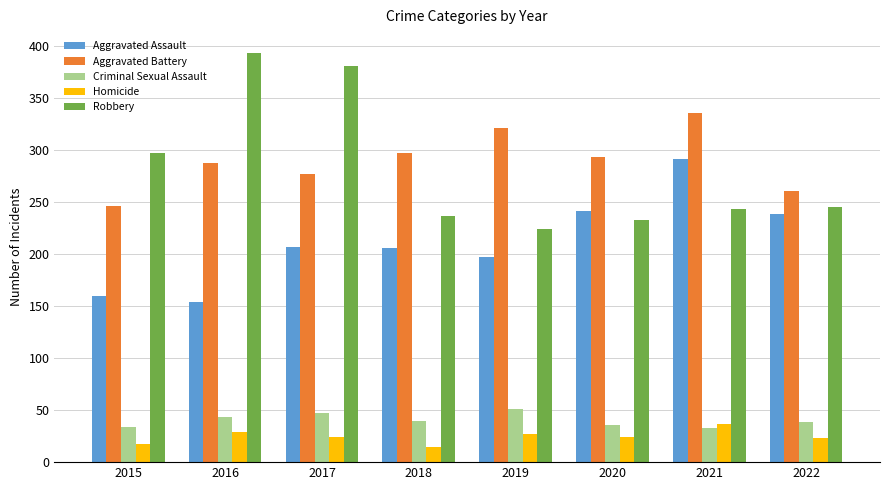

List the series in order of their peak value, highest first.

Robbery, Aggravated Battery, Aggravated Assault, Criminal Sexual Assault, Homicide